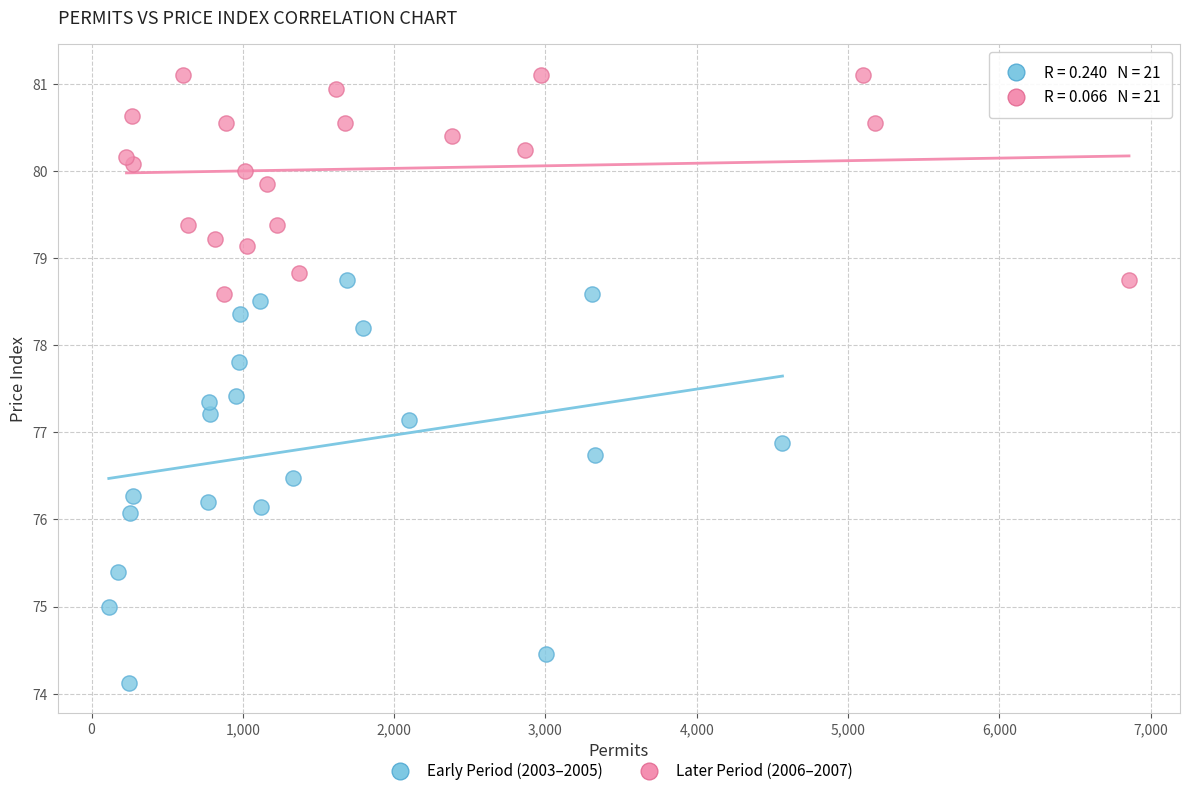

Which series has the largest Y range (max minus min)?

Early Period (2003–2005)